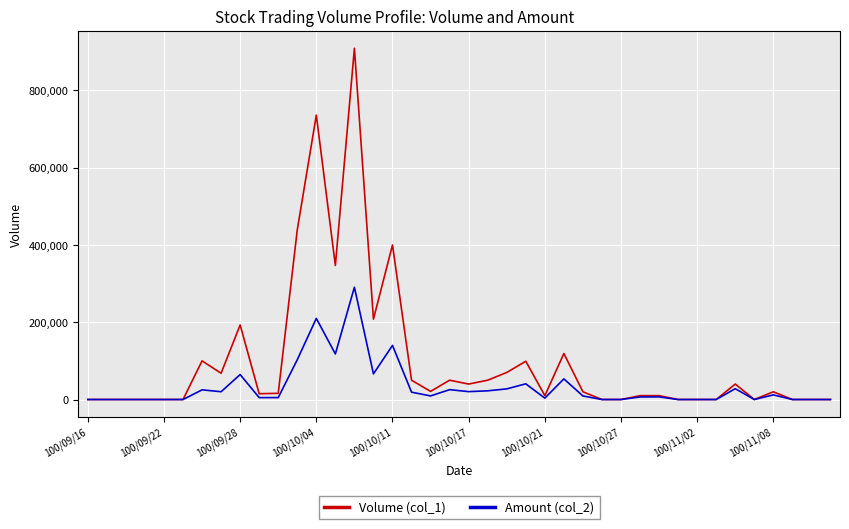

Which series has the largest total across all categories?

Volume (col_1)